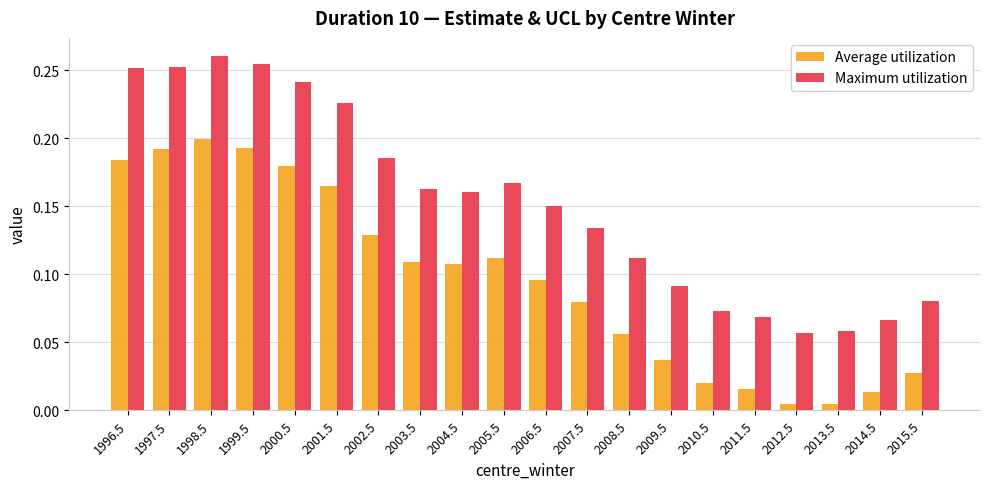

Which series has the largest total across all categories?

Maximum utilization